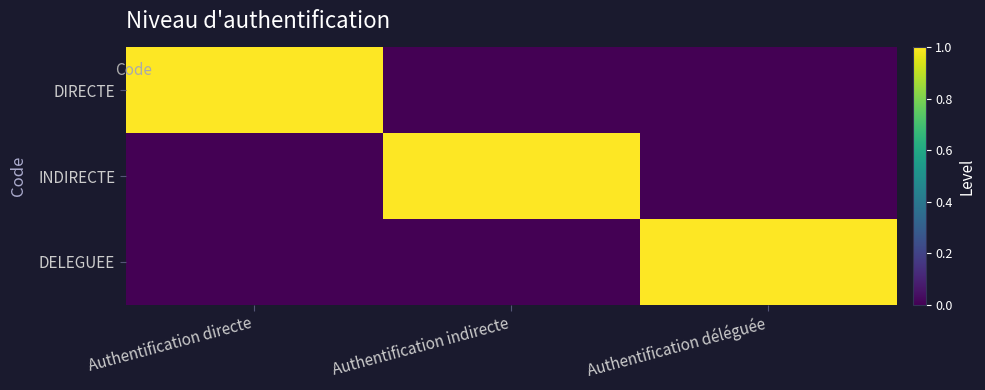

Reading left to right, transcribe all the data shown in this chart.

DIRECTE: Authentification directe=1	Authentification indirecte=0	Authentification déléguée=0
INDIRECTE: Authentification directe=0	Authentification indirecte=1	Authentification déléguée=0
DELEGUEE: Authentification directe=0	Authentification indirecte=0	Authentification déléguée=1